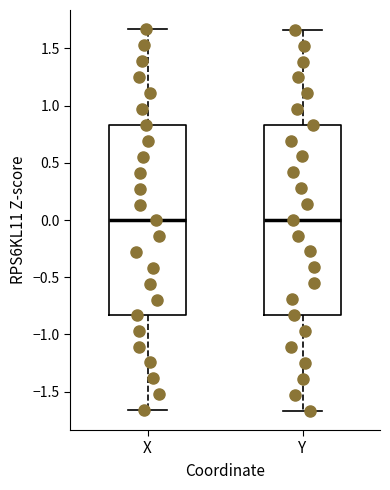

Reading left to right, transcribe this box plot: for each box, give where its median line is, the range the box spans, and where its two whiskers end, as read against the y-axis. The values are not printed on the chart, so give them approximately, as read against the axis.

X: median 0.00, box -0.85 to 0.85, whiskers -1.65 to 1.65
Y: median 0.00, box -0.85 to 0.85, whiskers -1.65 to 1.65